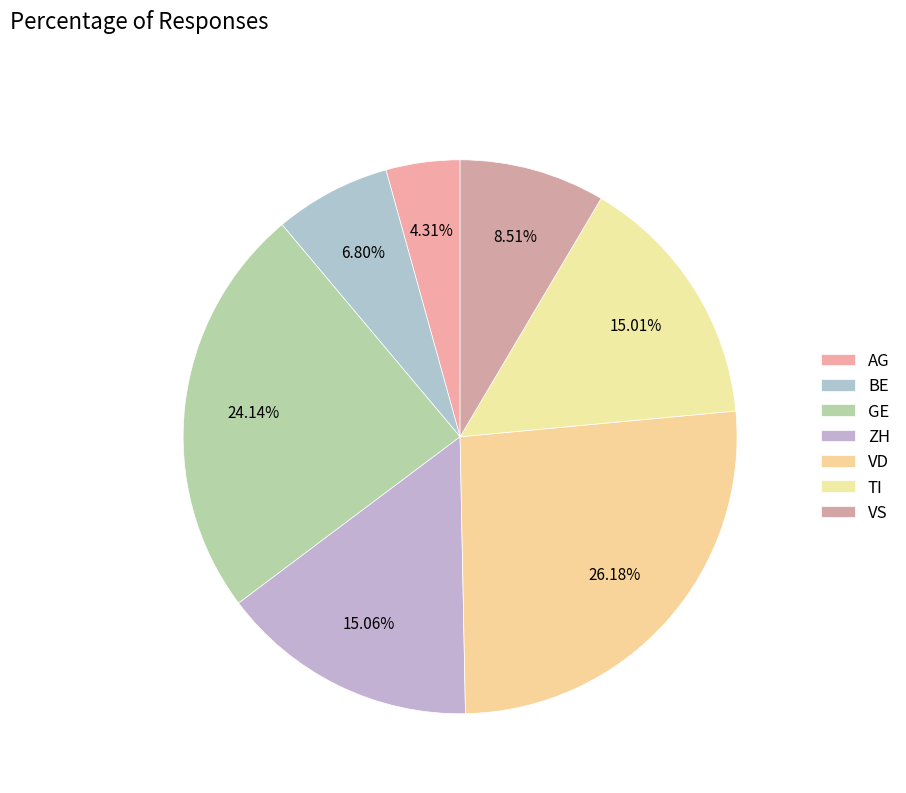

What percentage do BE and VS together represent?

15.3%